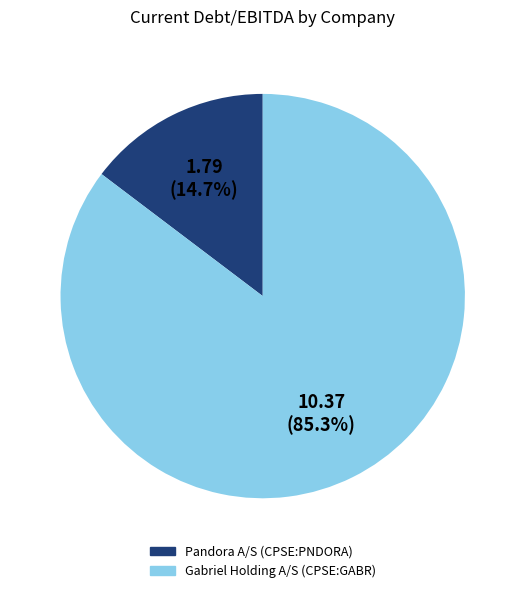

Is the sum of Gabriel Holding A/S (CPSE:GABR) and Pandora A/S (CPSE:PNDORA) greater than half?

Yes